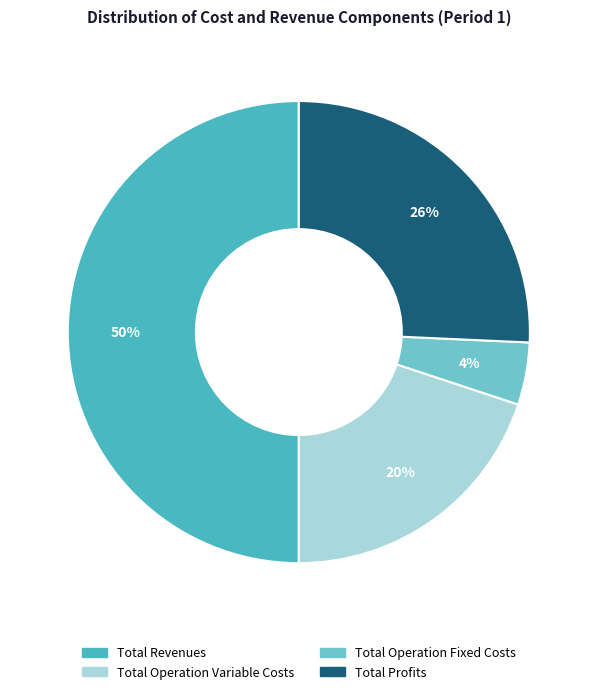

To the nearest percent, what is the average slice percentage?

25%